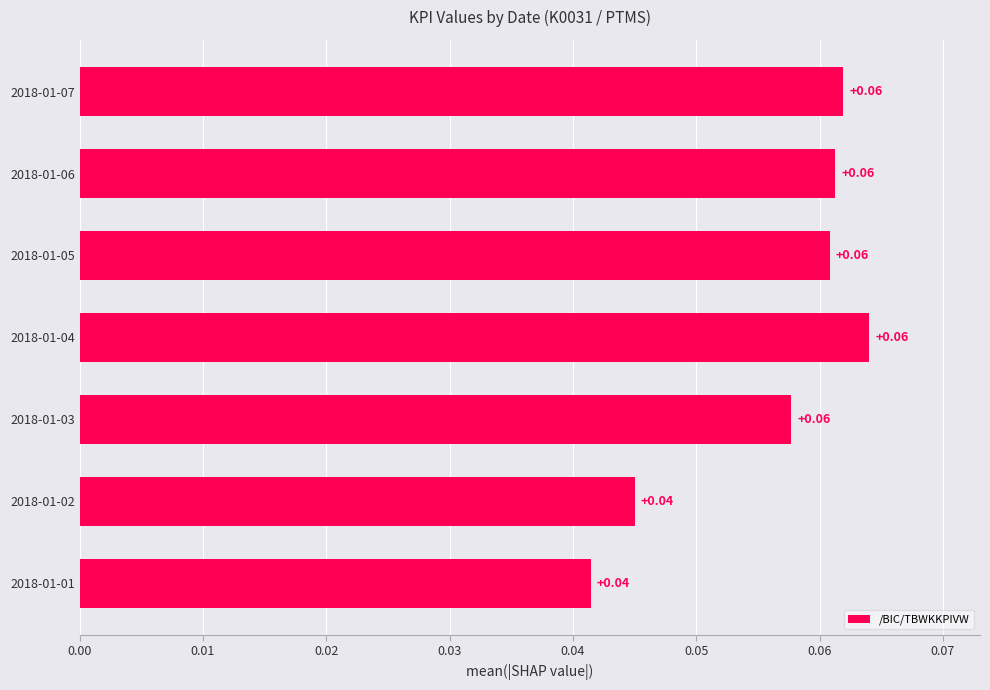

How many data points does each series have?

7